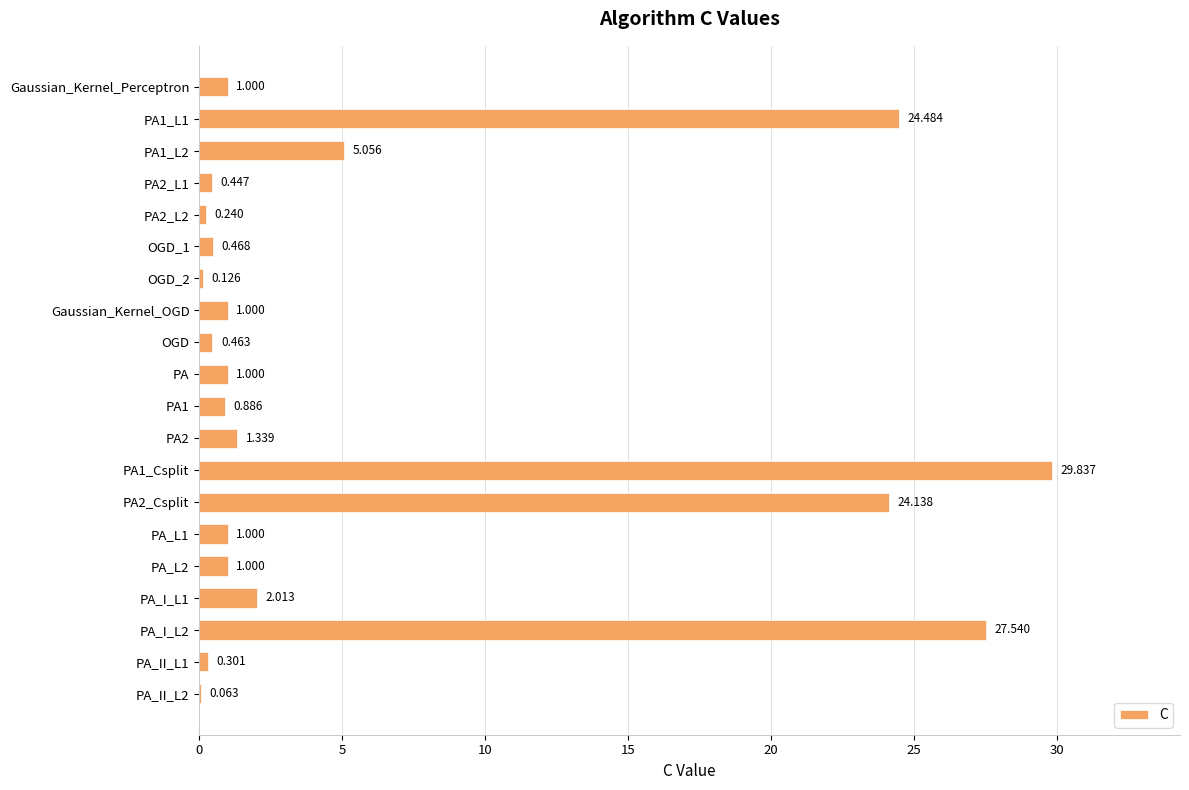

Between PA and PA_II_L1, which is larger?

PA